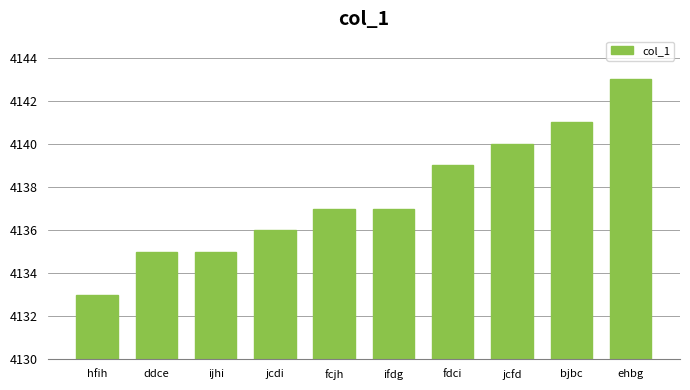

What is the label of the 1st bar from the right?

ehbg